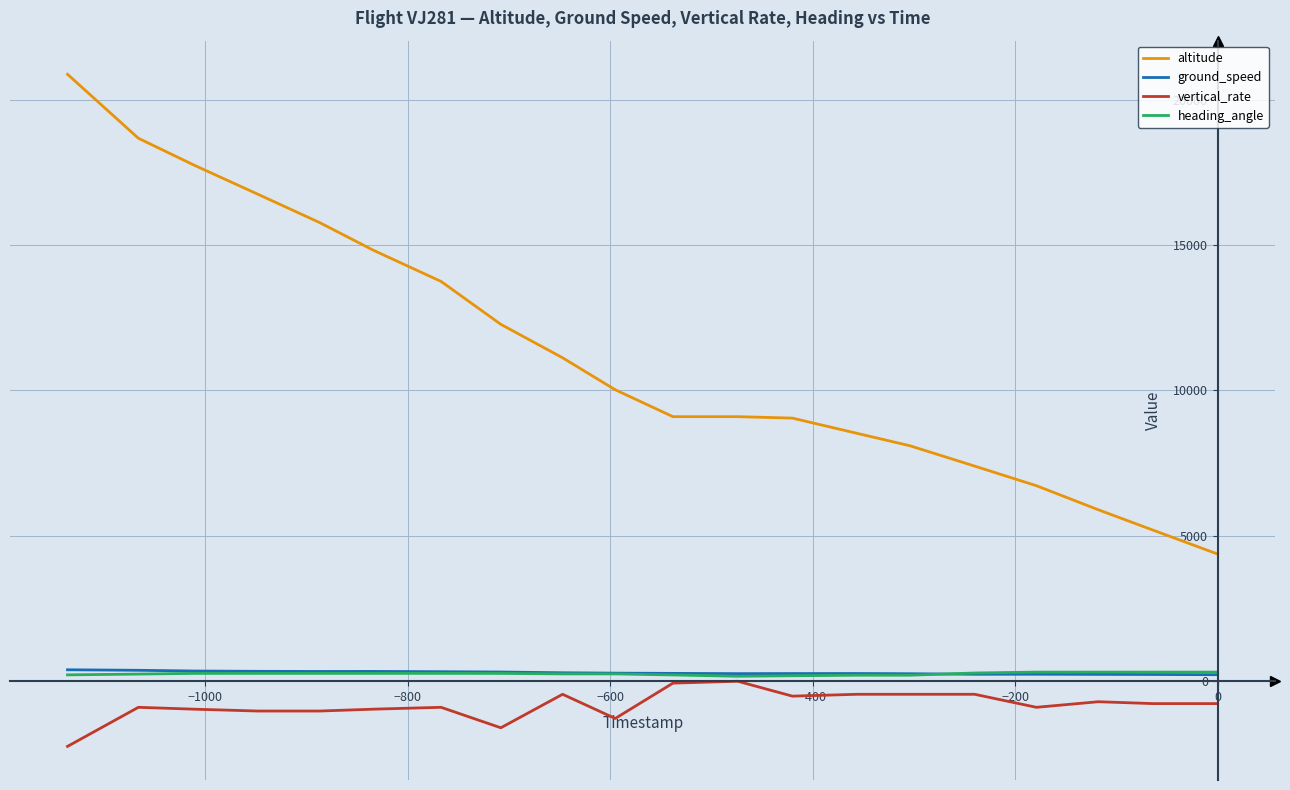

The value of vertical_rate at 0 is -216. True or false?

False